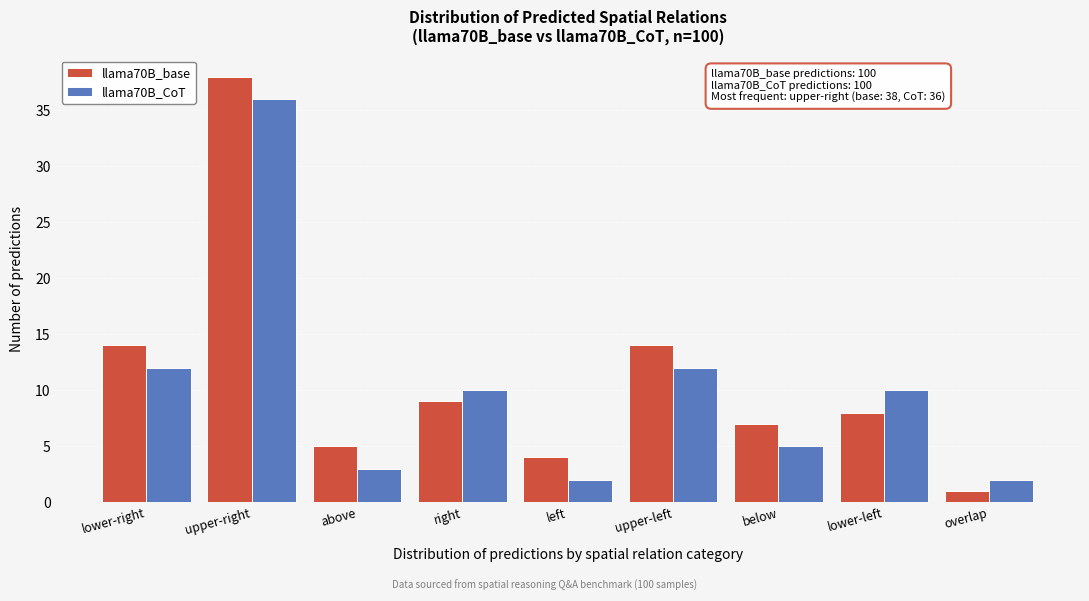

Reading left to right, extract all data points from this chart.

llama70B_base: lower-right=14	upper-right=38	above=5	right=9	left=4	upper-left=14	below=7	lower-left=8	overlap=1
llama70B_CoT: lower-right=12	upper-right=36	above=3	right=10	left=2	upper-left=12	below=5	lower-left=10	overlap=2